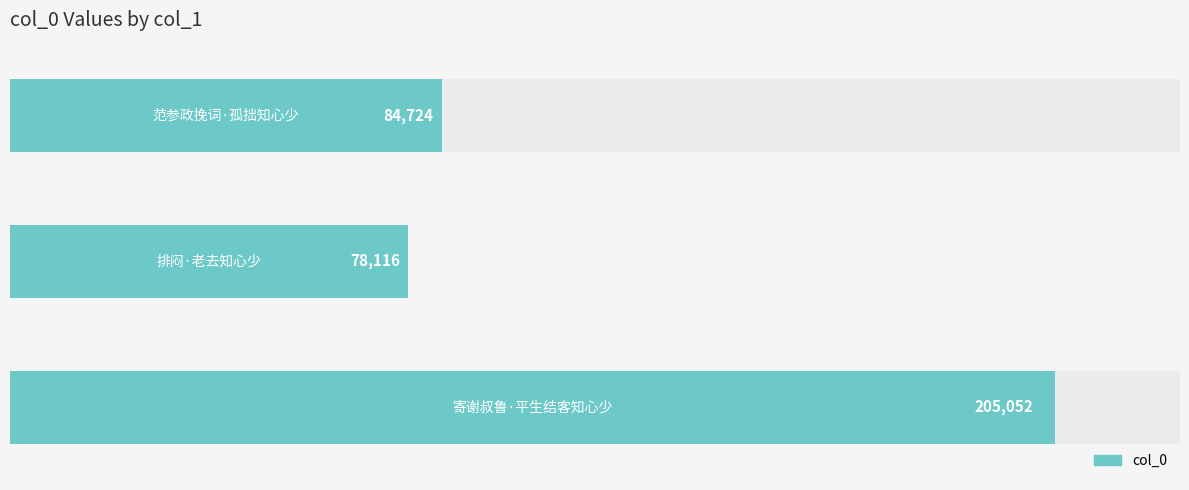

What is the difference between the maximum and minimum values?

126936